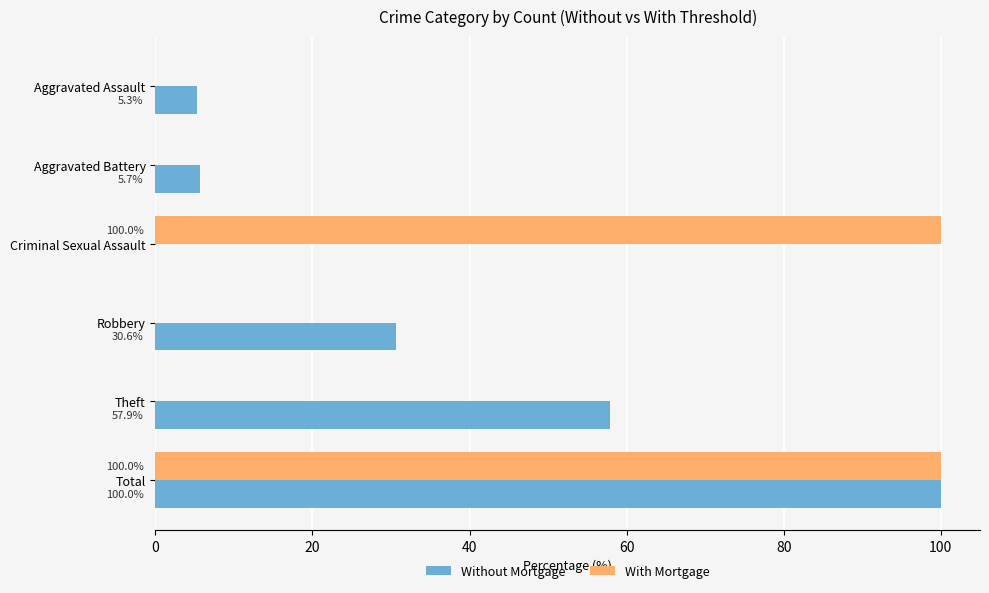

Which series changed the most between Criminal Sexual Assault and Total?

Without Mortgage